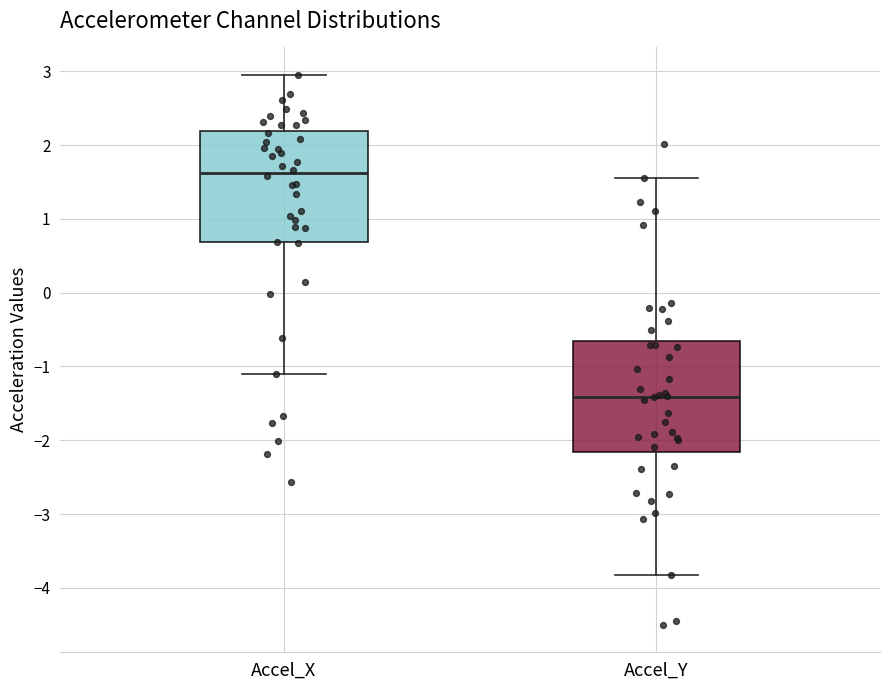

Which box has the lowest median line?

Accel_Y